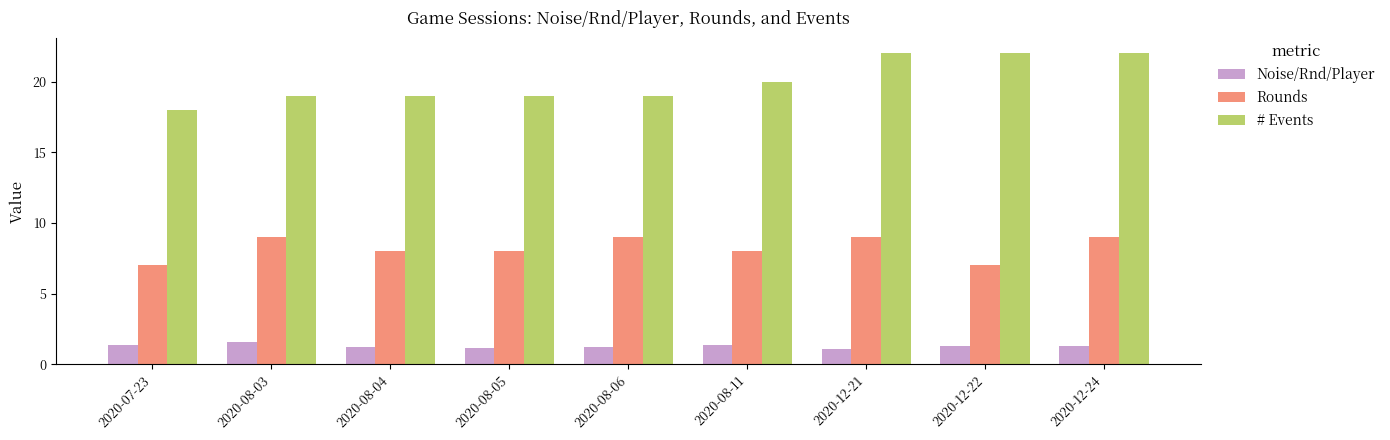

What is the difference between the maximum and minimum values in the Noise/Rnd/Player series?

0.5